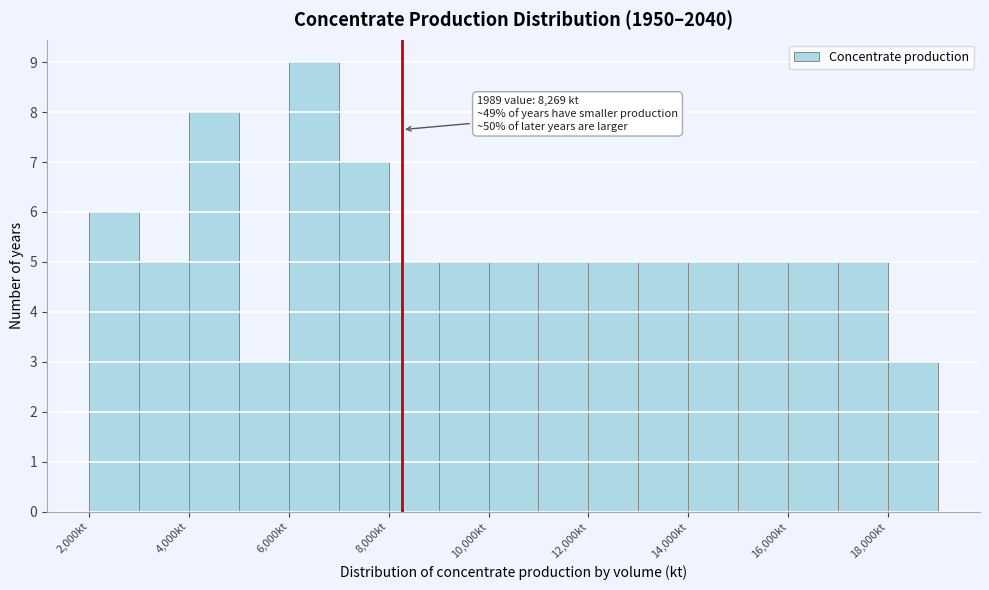

Over which range of the x-axis is the bar tallest?

6000 to 7000